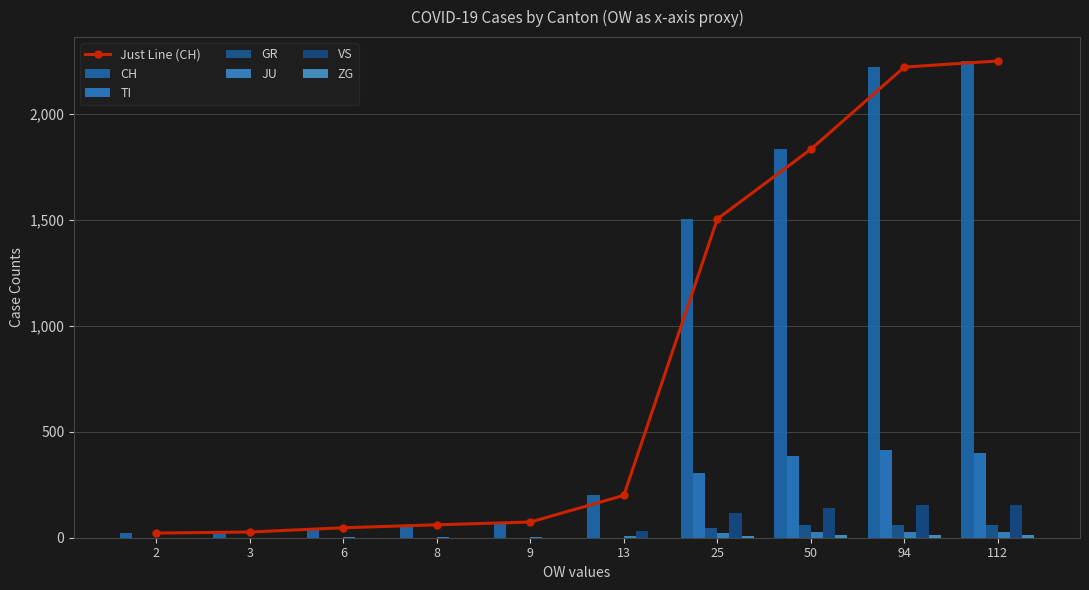

At which label is JU closest to 15?

13